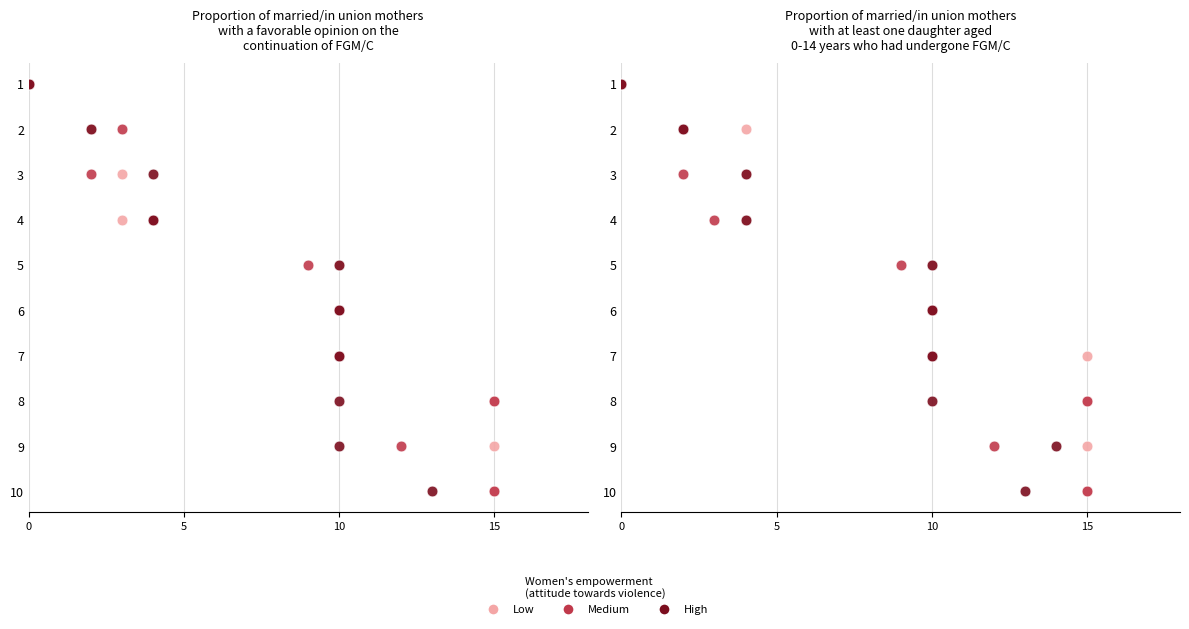

Is the value of Low at 5 greater than the value of Medium at 7?

No